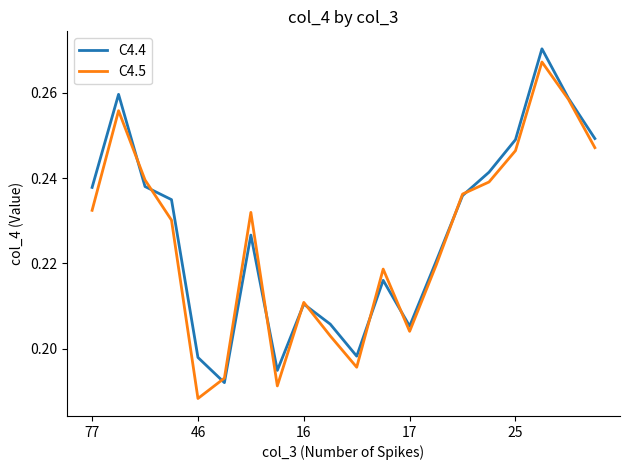

What are all the series names shown in the legend?

C4.4, C4.5